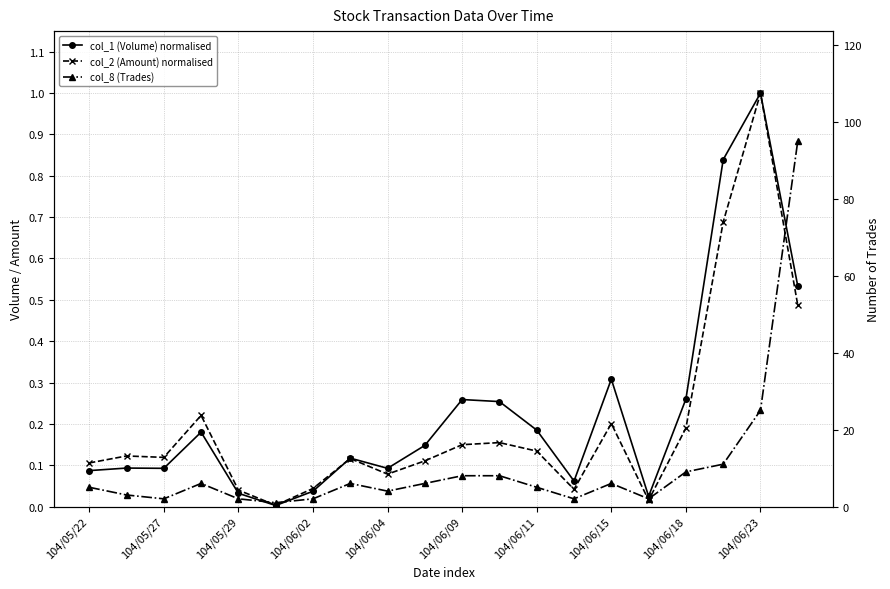

At which category does col_1 (Volume) normalised reach its first local valley?

104/05/27